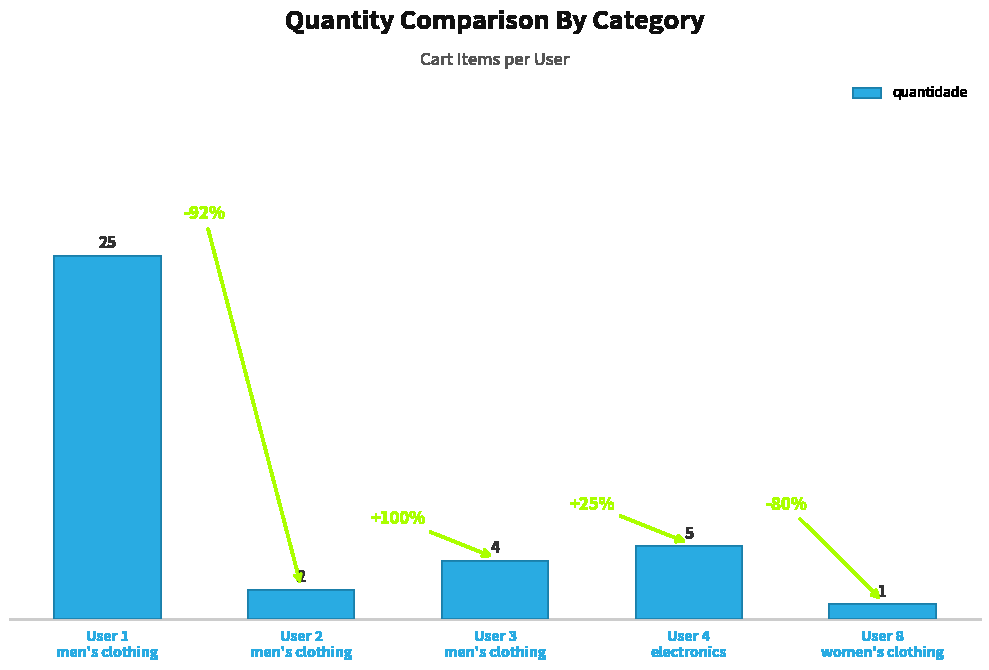

Where does the data first go above 4?

User 1
men's clothing